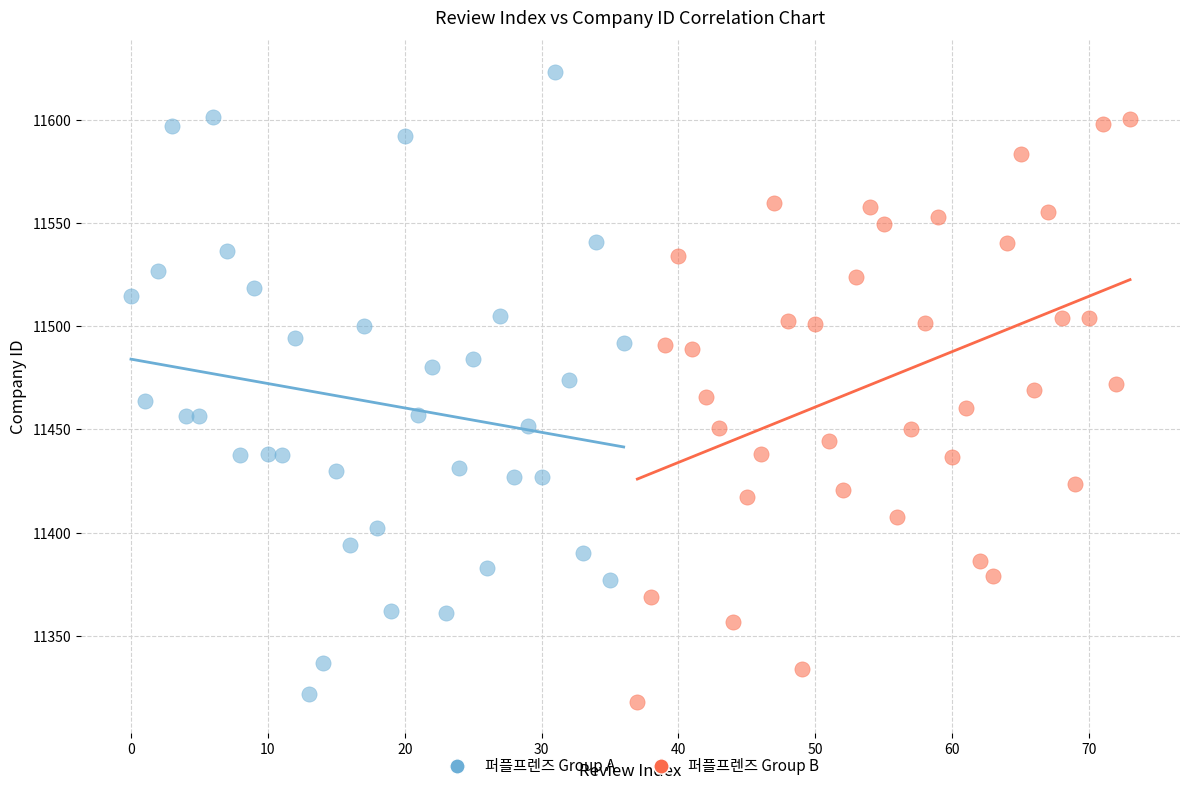

Which series has the largest Y range (max minus min)?

퍼플프렌즈 Group A